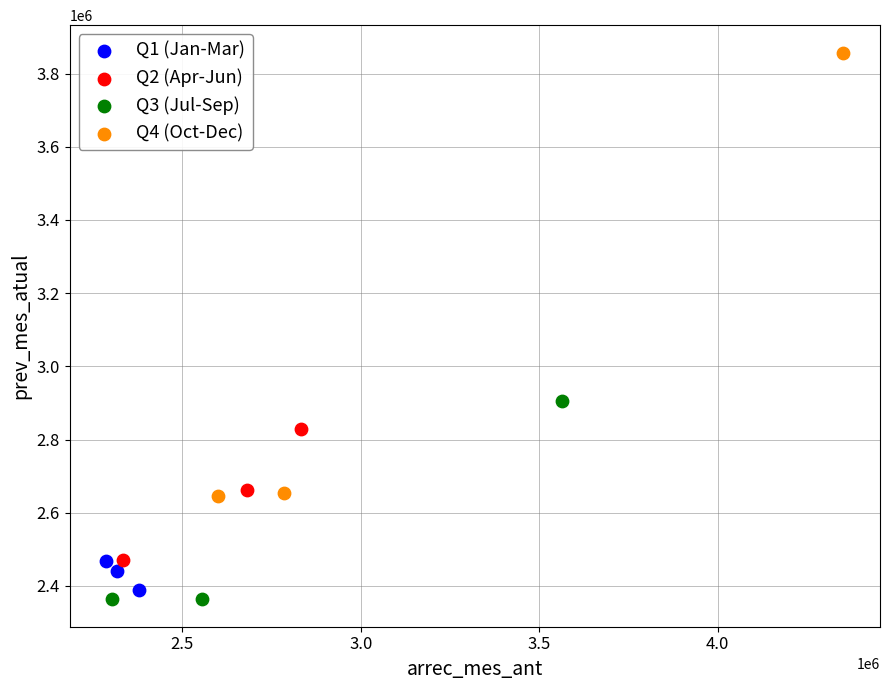

Which series has the largest Y range (max minus min)?

Q4 (Oct-Dec)